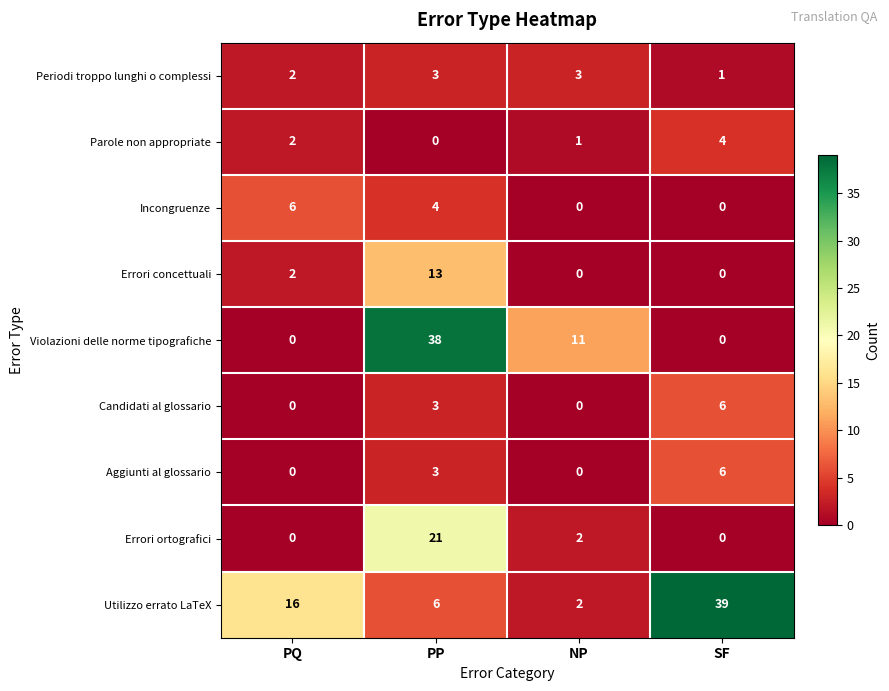

Which series has the widest spread of values?

Violazioni delle norme tipografiche